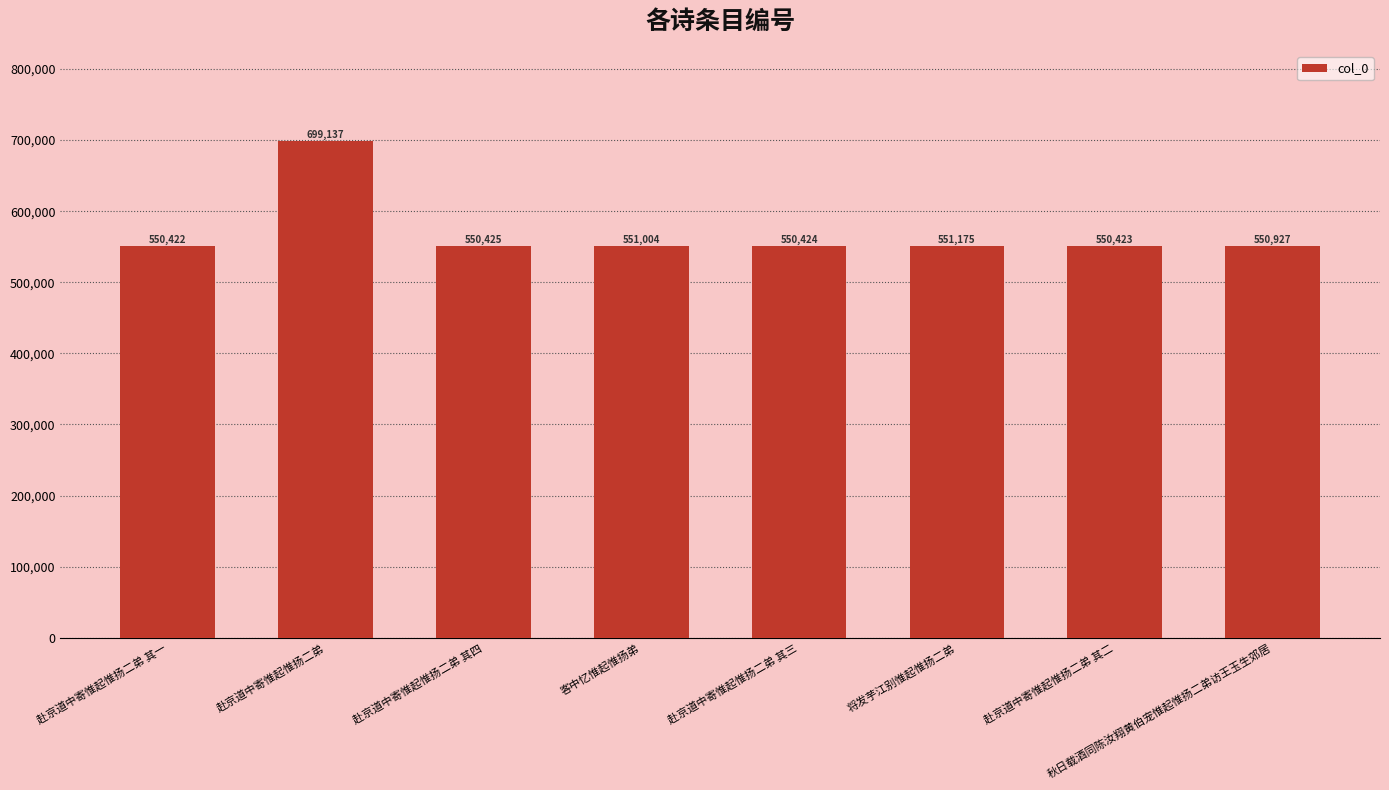

What is the label of the 4th bar from the left?

客中忆惟起惟扬弟